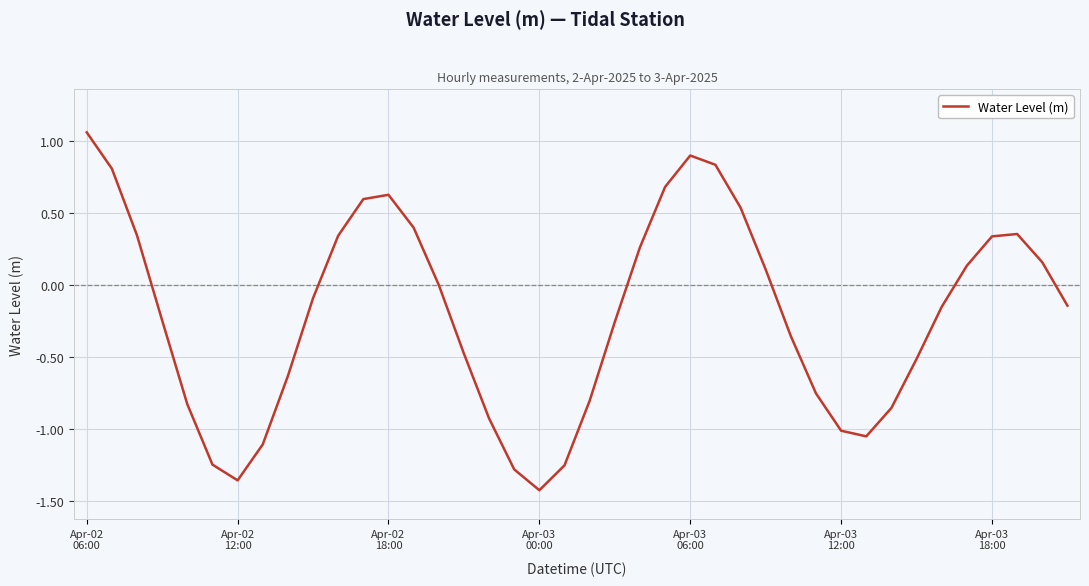

What is the difference between the maximum and minimum values?

2.5